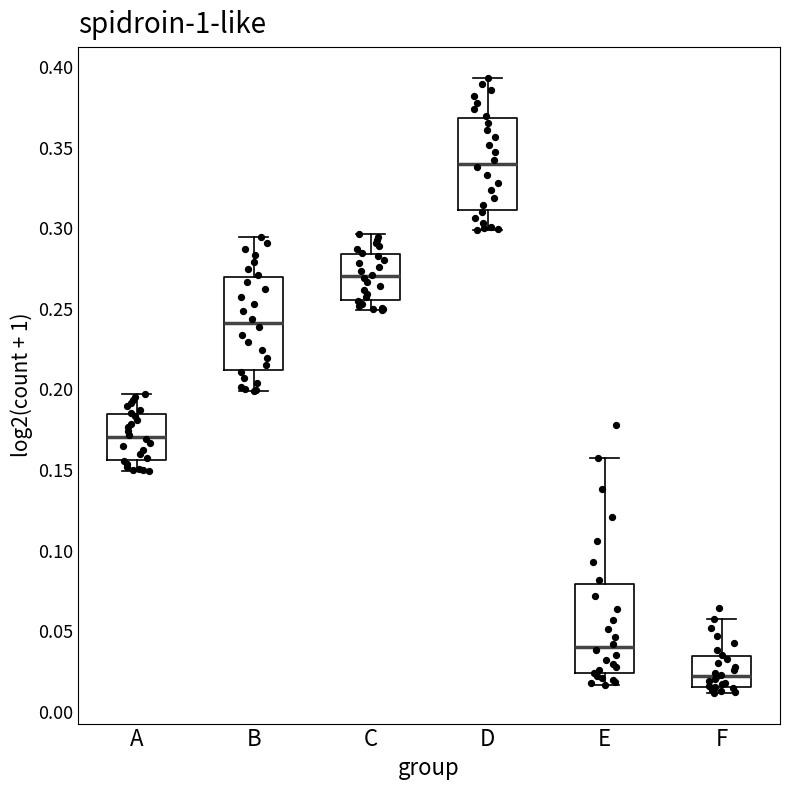

Reading left to right, transcribe this box plot: for each box, give where its median line is, the range the box spans, and where its two whiskers end, as read against the y-axis. The values are not printed on the chart, so give them approximately, as read against the axis.

A: median 0.170, box 0.155 to 0.185, whiskers 0.150 to 0.195
B: median 0.240, box 0.210 to 0.270, whiskers 0.200 to 0.295
C: median 0.270, box 0.255 to 0.285, whiskers 0.250 to 0.295
D: median 0.340, box 0.310 to 0.370, whiskers 0.300 to 0.395
E: median 0.040, box 0.025 to 0.080, whiskers 0.015 to 0.155
F: median 0.020, box 0.015 to 0.035, whiskers 0.010 to 0.060